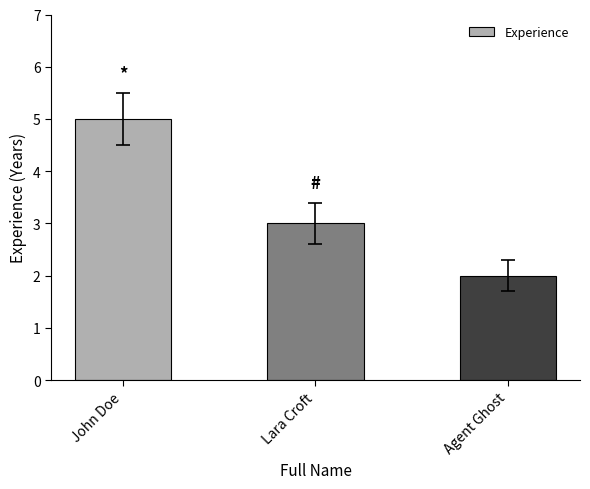

What is the difference between the second highest and minimum values?

1